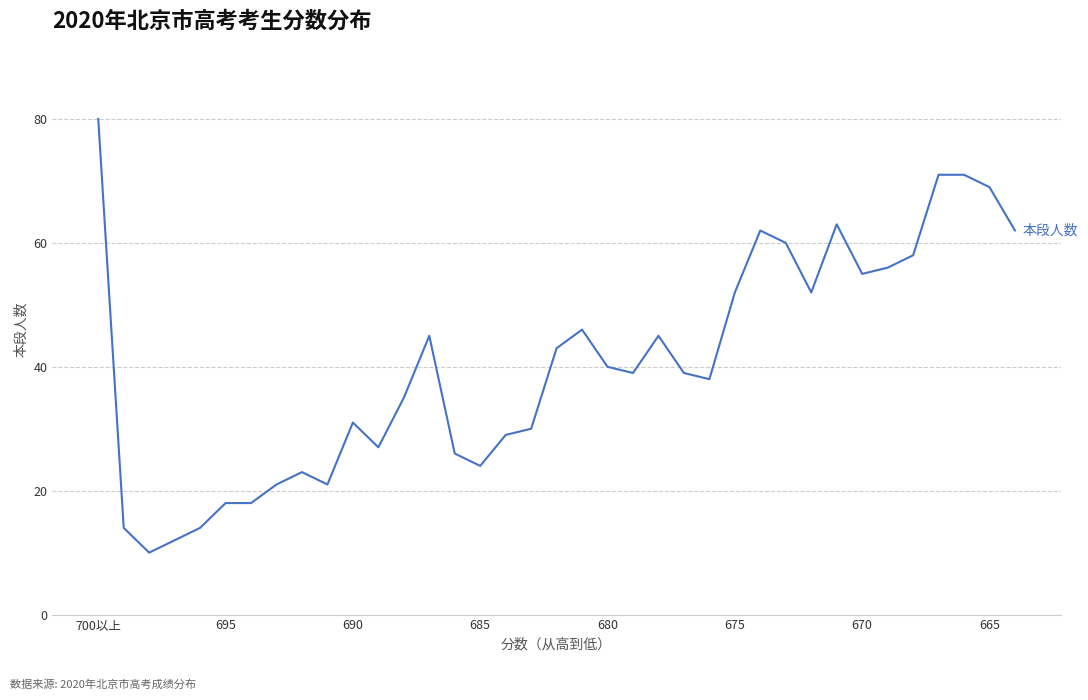

What is the greatest value displayed?

80